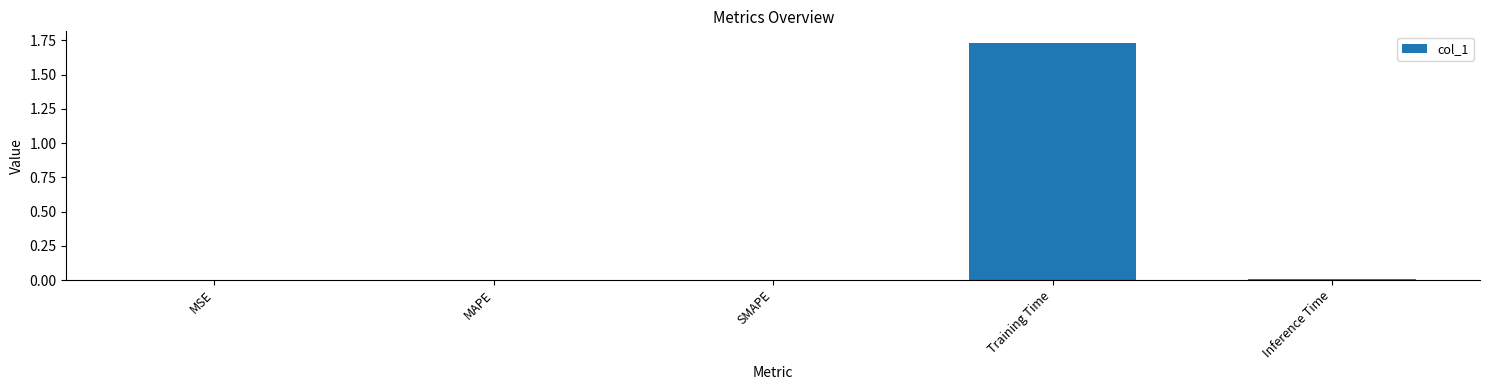

Is it true that the value at SMAPE is 0.0?

True